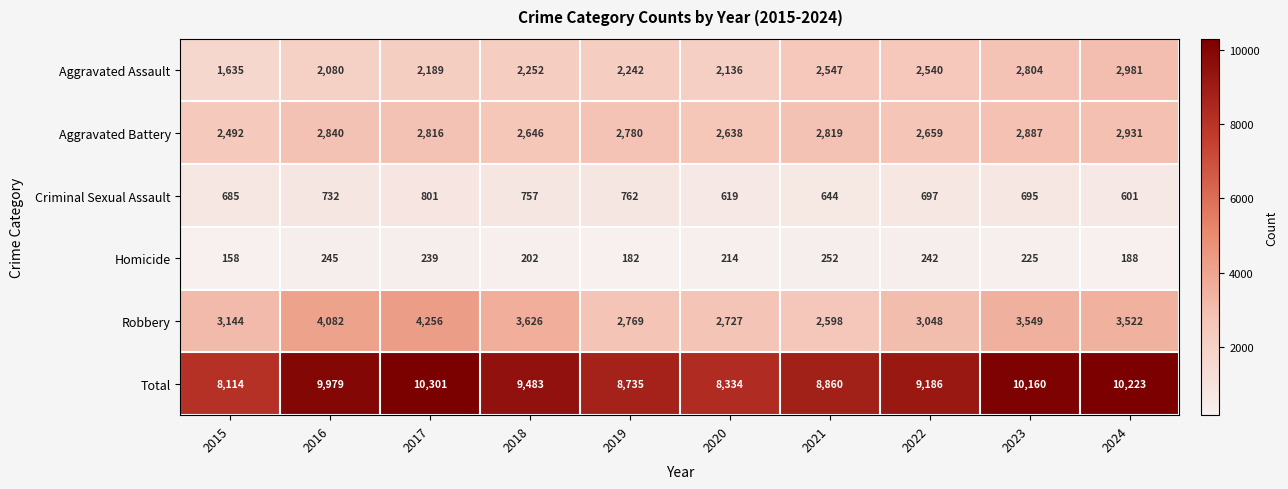

List the series in order of their peak value, highest first.

Total, Robbery, Aggravated Assault, Aggravated Battery, Criminal Sexual Assault, Homicide